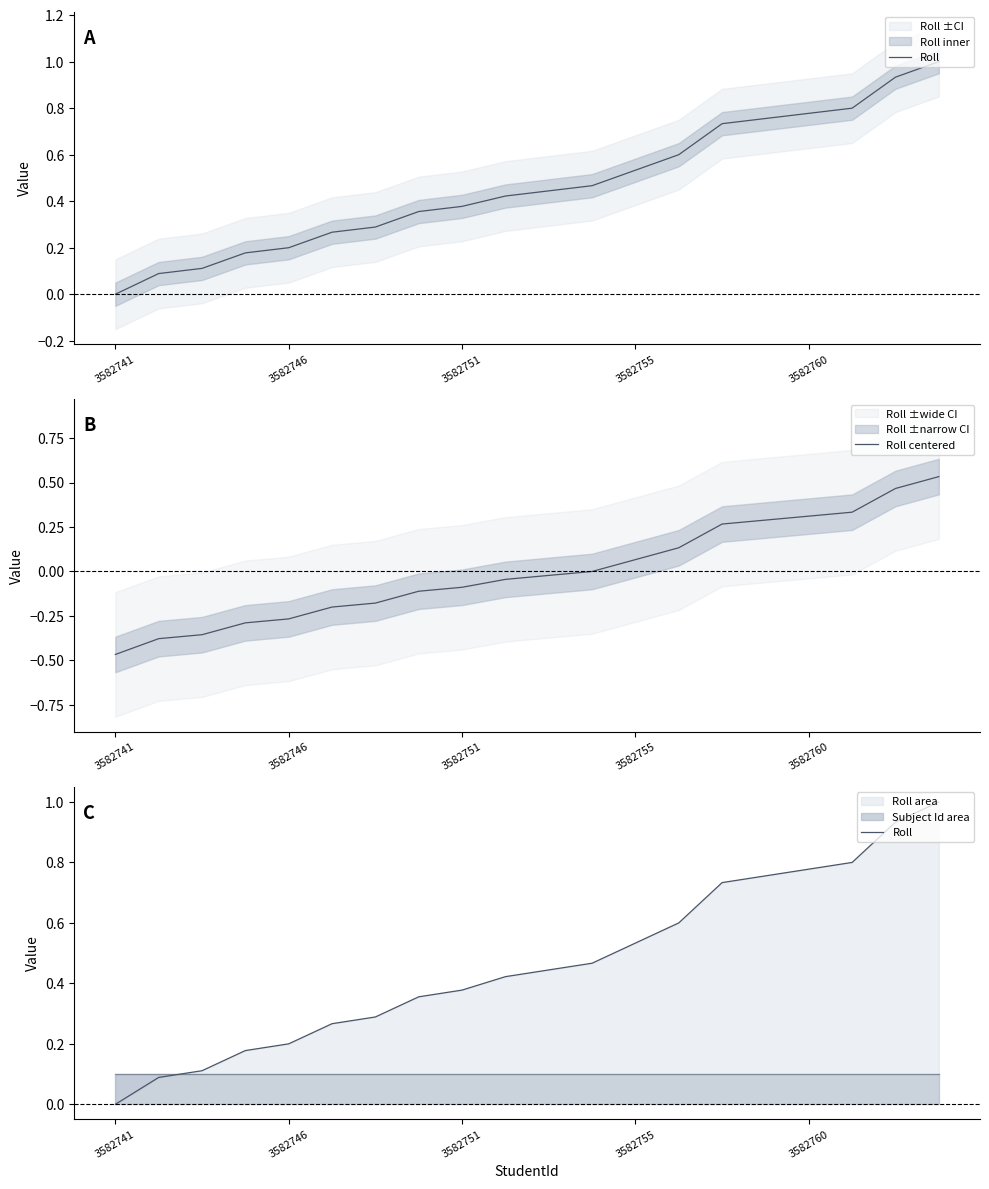

Is the value of Roll centered at 6 greater than the value of Roll at 15?

No